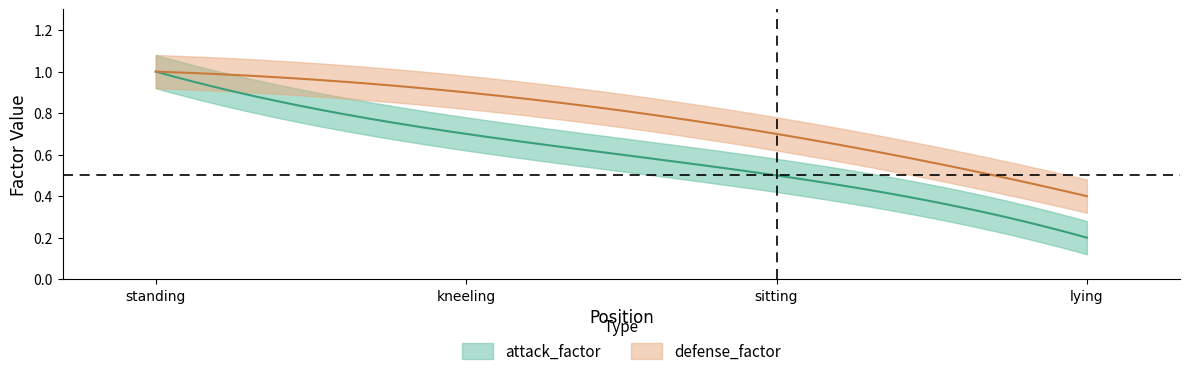

What is the label of the 3rd point from the right?

kneeling